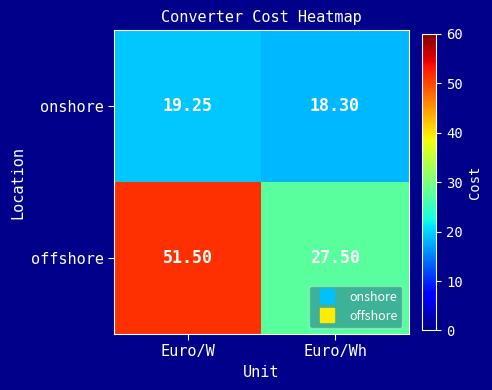

Which series changed the most between Euro/W and Euro/Wh?

offshore